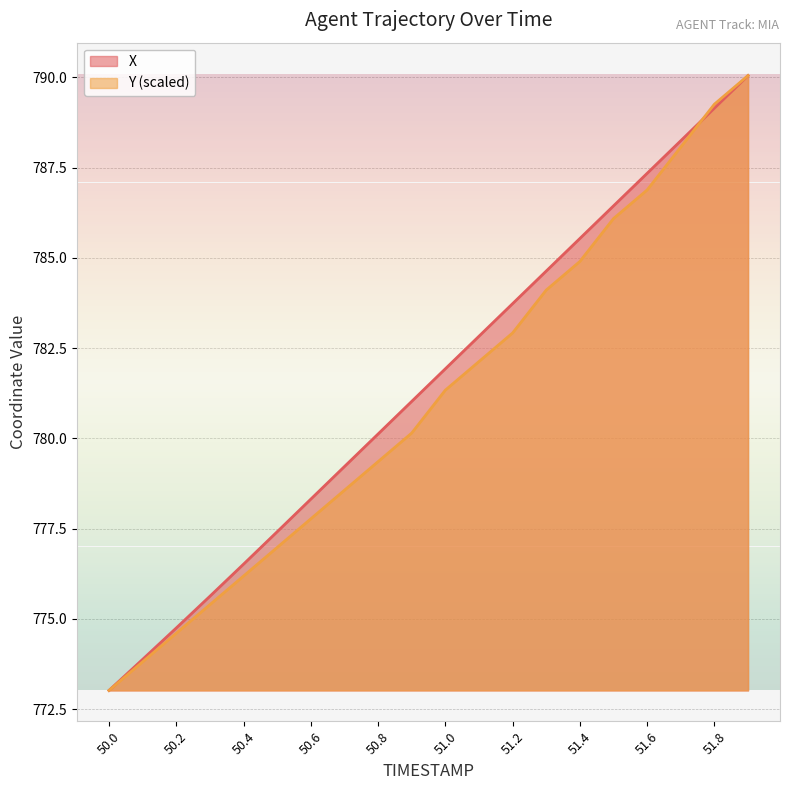

After their last crossing, which series has the higher values: Y or X?

Y